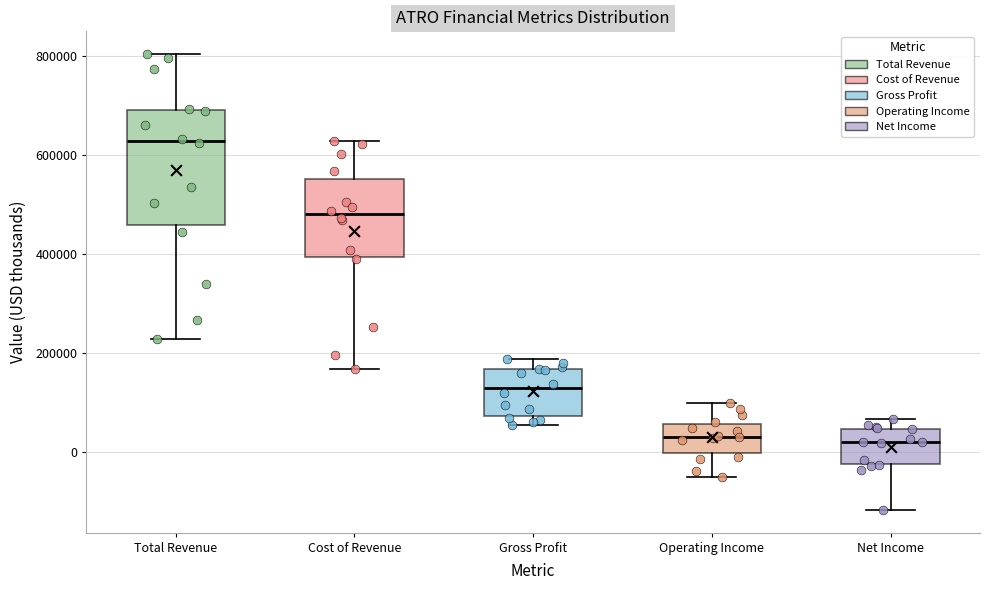

Reading left to right, transcribe this box plot: for each box, give where its median line is, the range the box spans, and where its two whiskers end, as read against the y-axis. The values are not printed on the chart, so give them approximately, as read against the axis.

Total Revenue: median 620000, box 460000 to 700000, whiskers 220000 to 800000
Cost of Revenue: median 480000, box 400000 to 560000, whiskers 160000 to 620000
Gross Profit: median 120000, box 80000 to 160000, whiskers 60000 to 180000
Operating Income: median 40000, box 0 to 60000, whiskers -40000 to 100000
Net Income: median 20000, box -20000 to 40000, whiskers -120000 to 60000